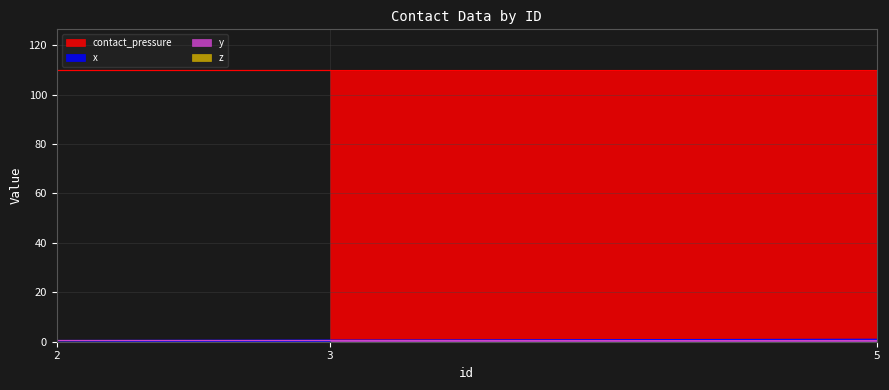

Which has a higher value, 3 or 5?

5